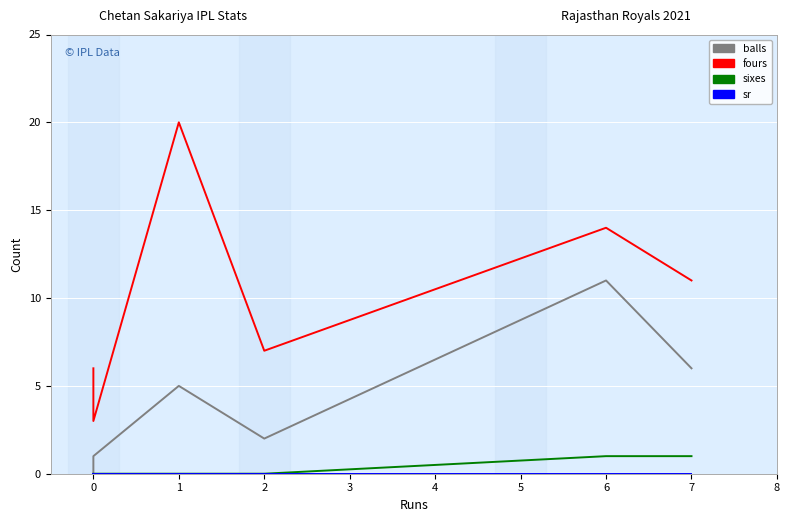

Which series has the widest spread of values?

fours